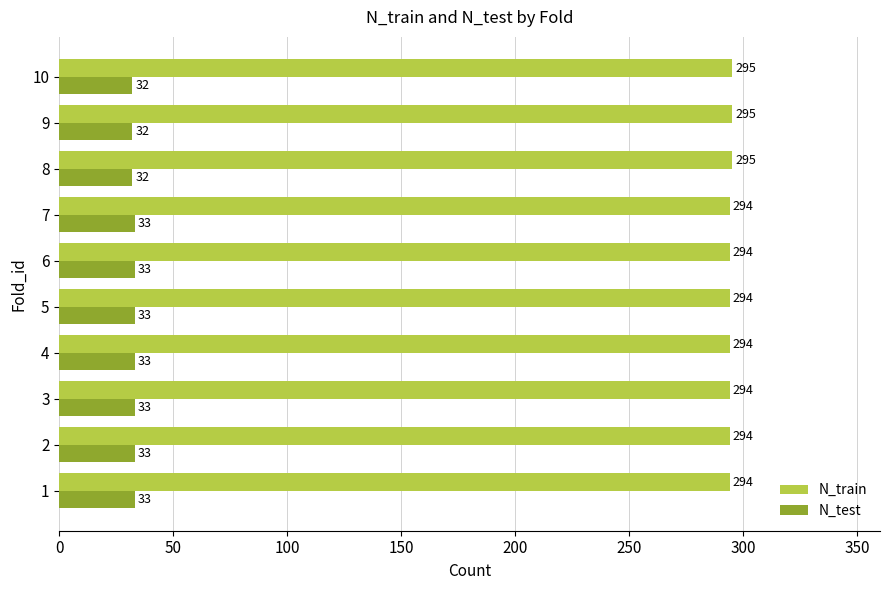

Is the value of N_train at 8 greater than the value of N_test at 1?

Yes